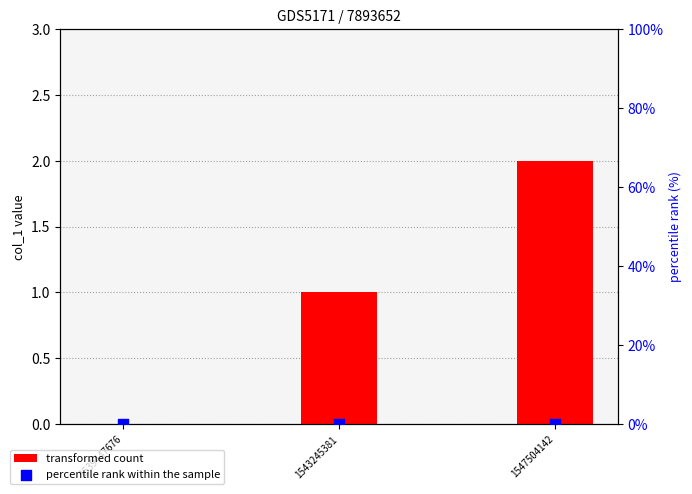

At how many categories does at least one series exceed 0?

2